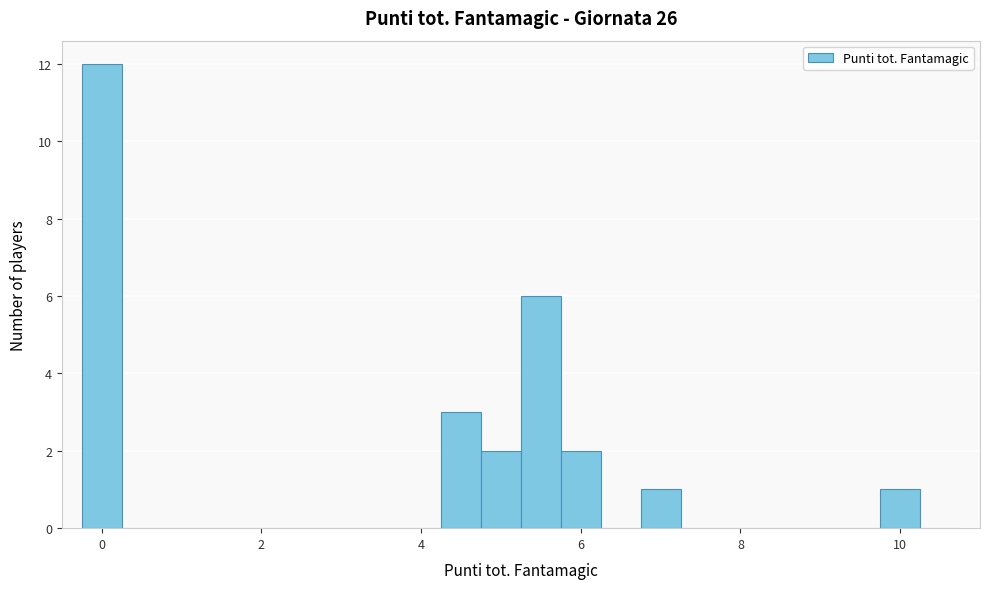

Around what value on the x-axis is the tallest bar? Give the approximate position of its centre, as read against the axis.

0.0